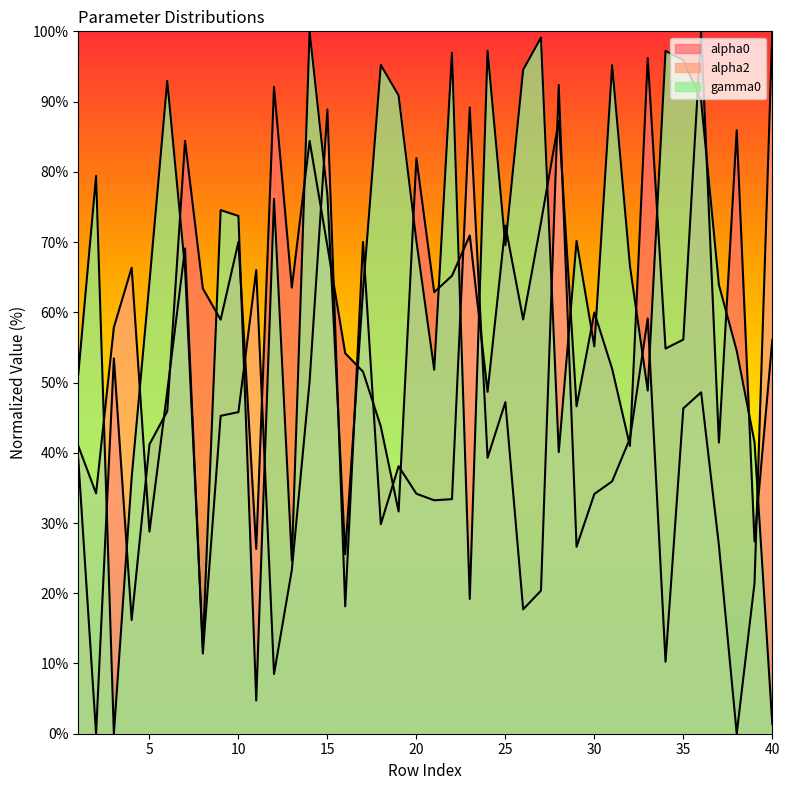

The value of alpha2 at 35 is 46.3. True or false?

True